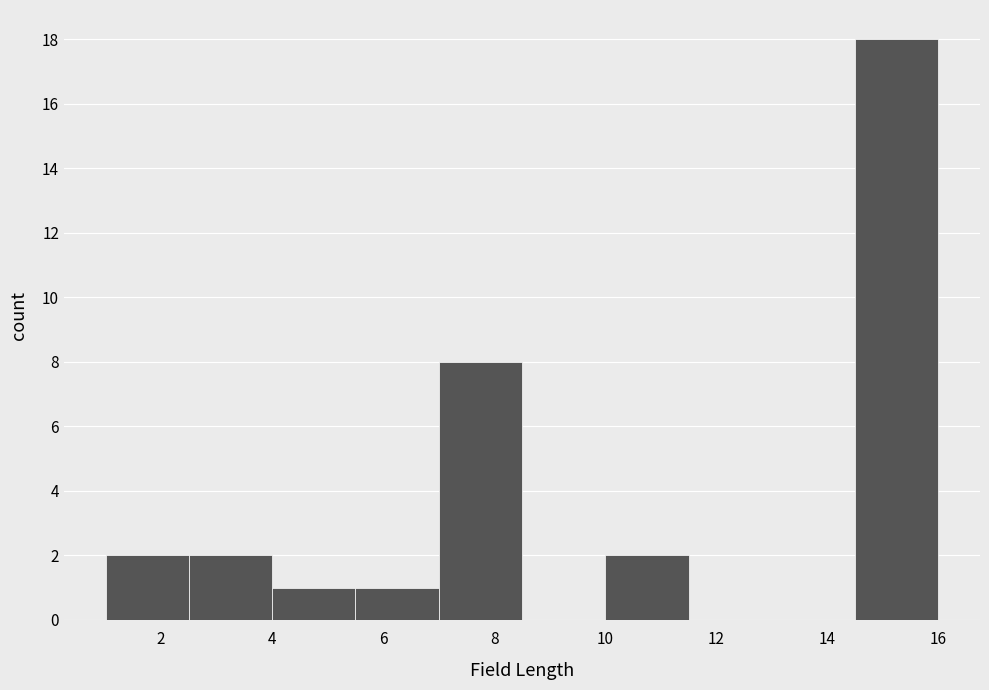

Which range on the x-axis has the tallest bar?

14.5 to 16.0